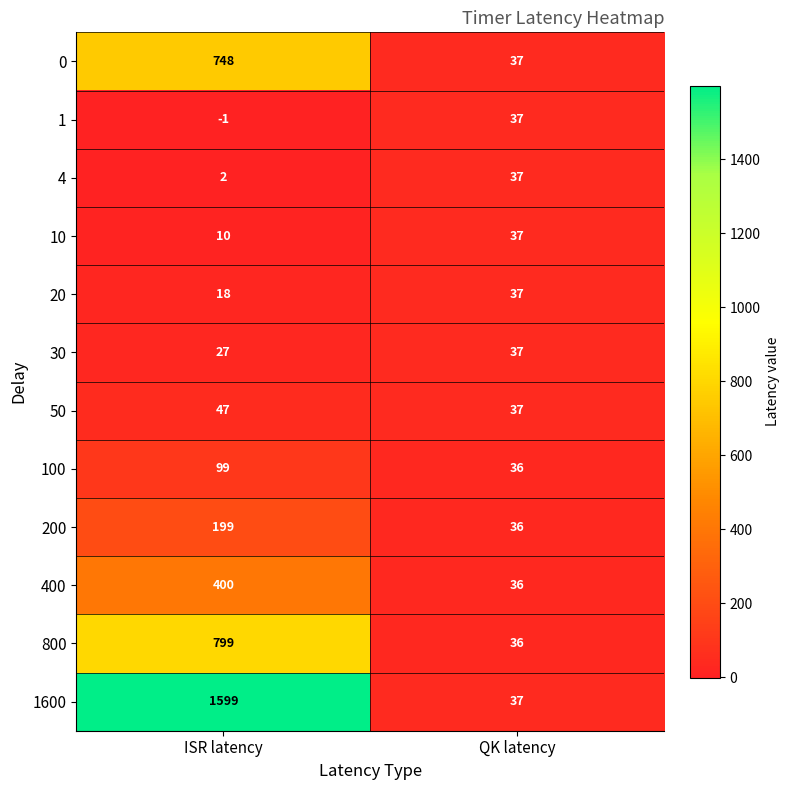

What is the sum of the 1600 values at ISR latency and QK latency?

1636